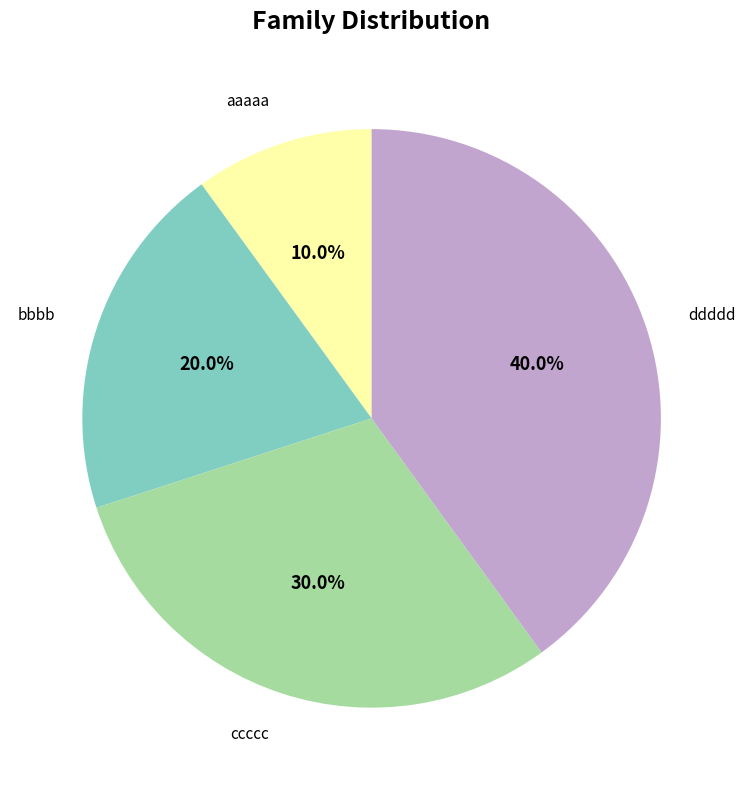

Is it true that aaaaa is 10% of the pie?

True